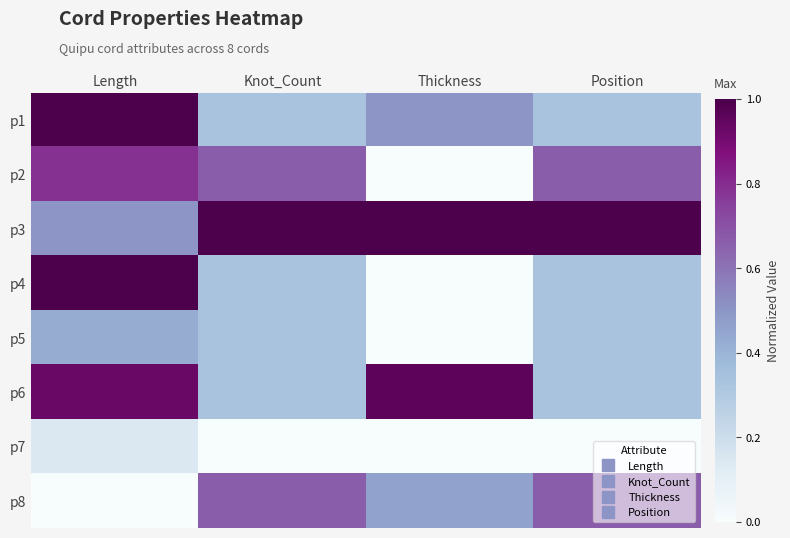

Reading left to right, transcribe all the data shown in this chart.

p1: Length=1.0	Knot_Count=0.3	Thickness=0.5	Position=0.3
p2: Length=0.8	Knot_Count=0.7	Thickness=0.0	Position=0.7
p3: Length=0.5	Knot_Count=1.0	Thickness=1.0	Position=1.0
p4: Length=1.0	Knot_Count=0.3	Thickness=0.0	Position=0.3
p5: Length=0.4	Knot_Count=0.3	Thickness=0.0	Position=0.3
p6: Length=0.9	Knot_Count=0.3	Thickness=1.0	Position=0.3
p7: Length=0.1	Knot_Count=0.0	Thickness=0.0	Position=0.0
p8: Length=0.0	Knot_Count=0.7	Thickness=0.5	Position=0.7